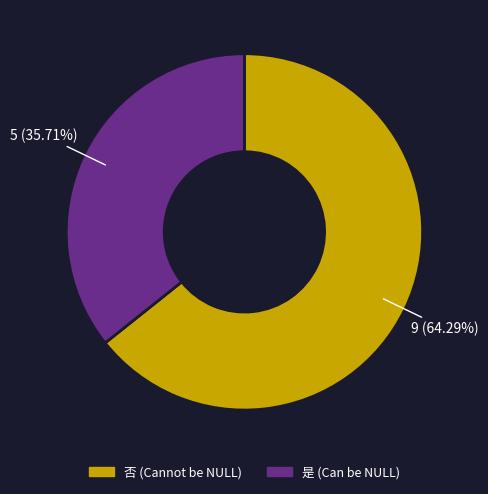

Is 否 the majority of the pie?

Yes